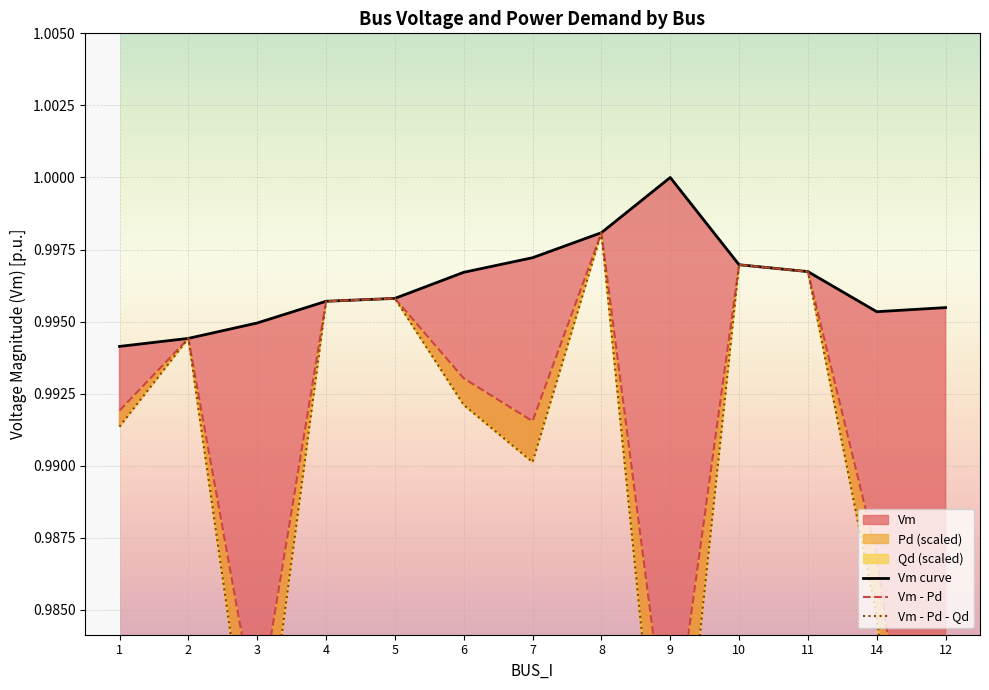

Is the value of Vm - Pd at 9 greater than the value of Vm curve at 6?

No